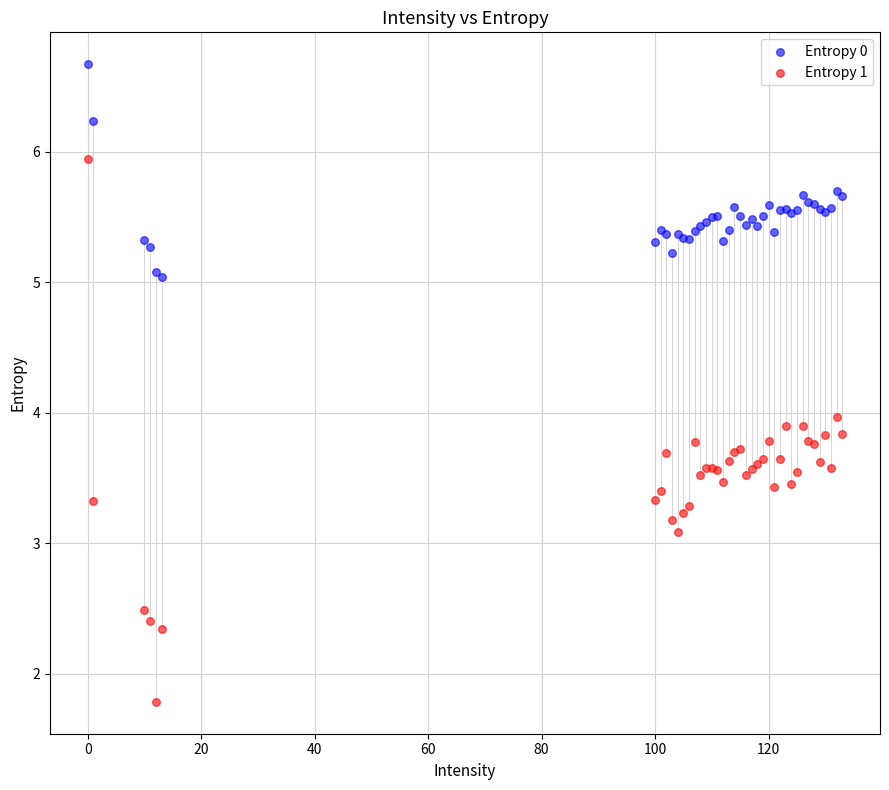

Which series reaches the minimum Y coordinate?

Entropy 1